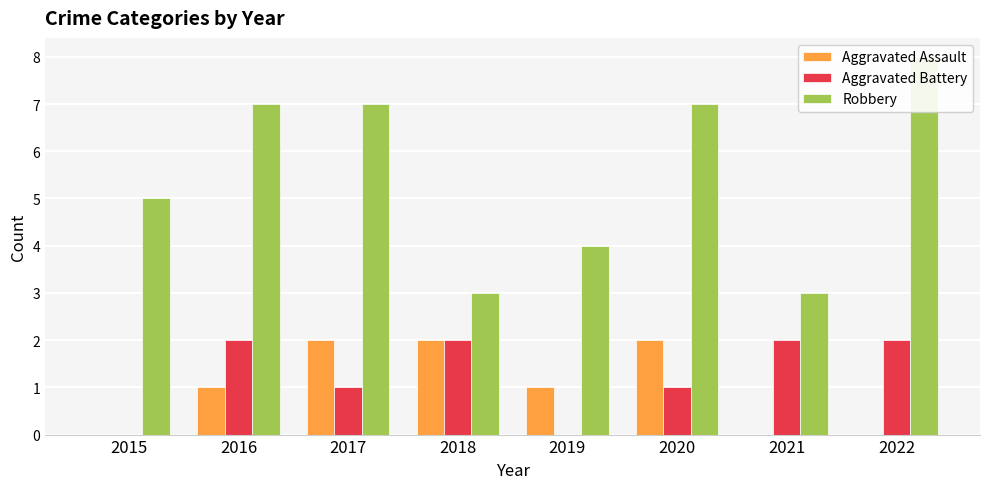

What is the difference between the Robbery values at 2016 and 2018?

4